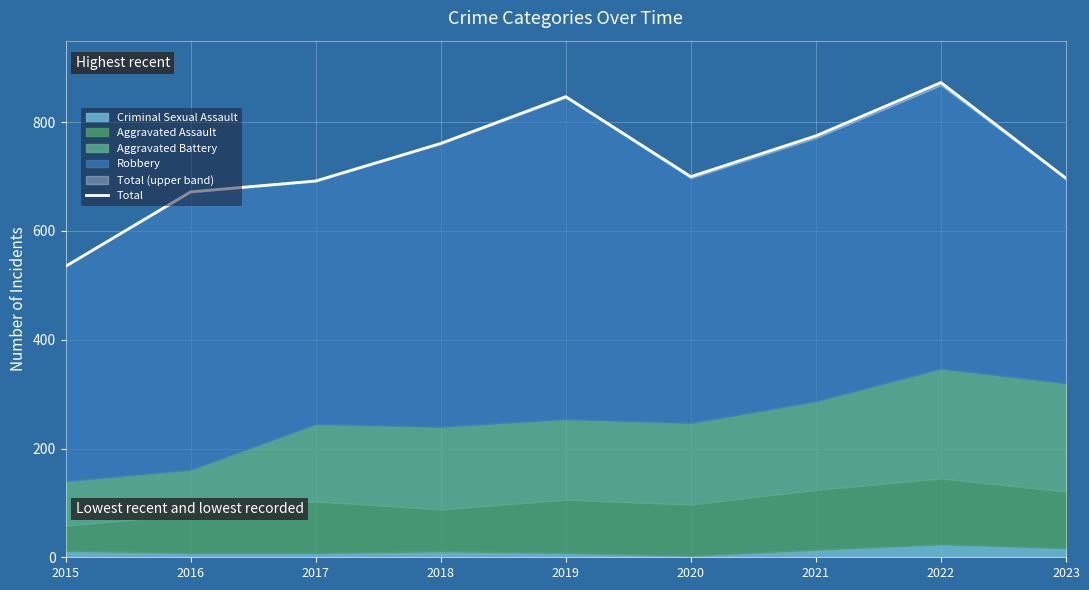

Reading left to right, transcribe all the data shown in this chart.

535	672	692	761	847	700	775	873	697